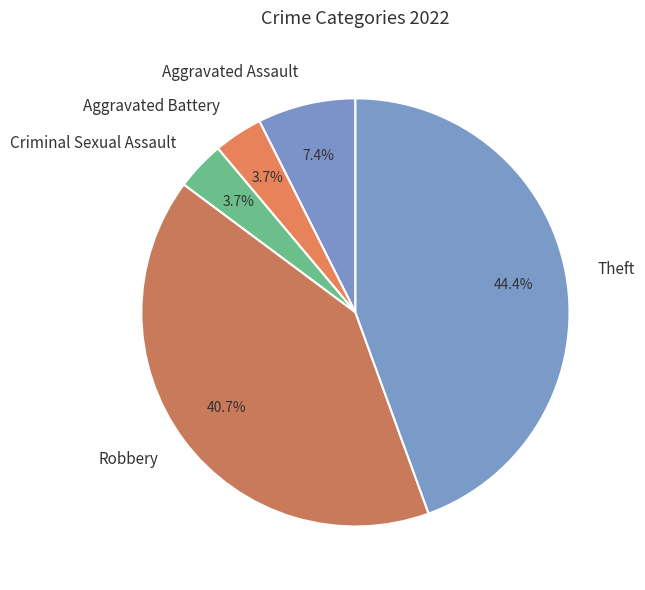

What is the largest slice in the pie chart?

Theft